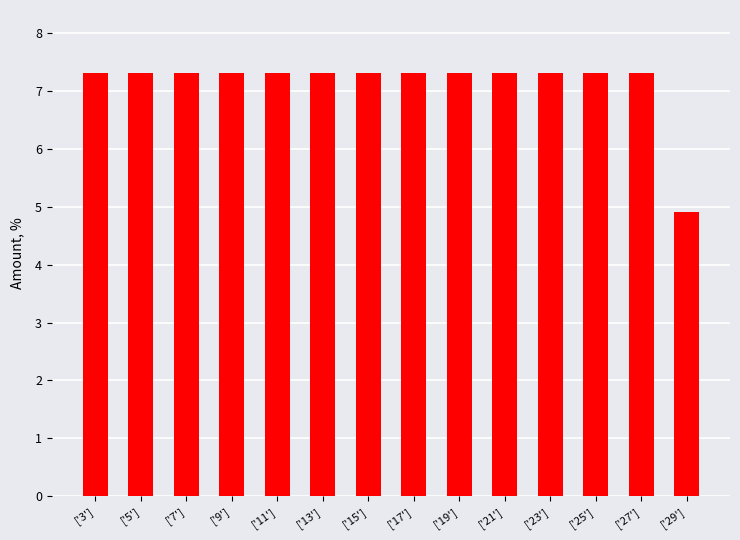

Which category has the lowest value across all series?

['29']